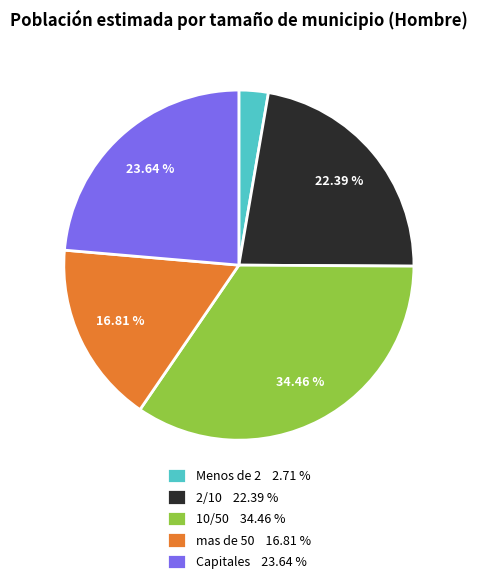

To the nearest percent, what is the average slice percentage?

20%